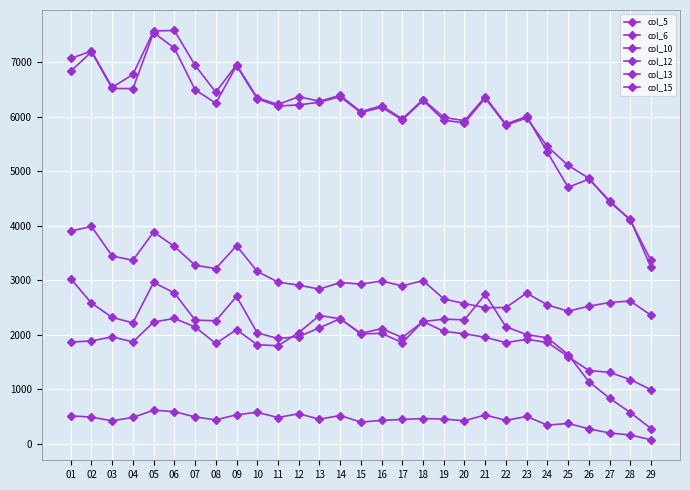

How many lines are shown in the chart?

6